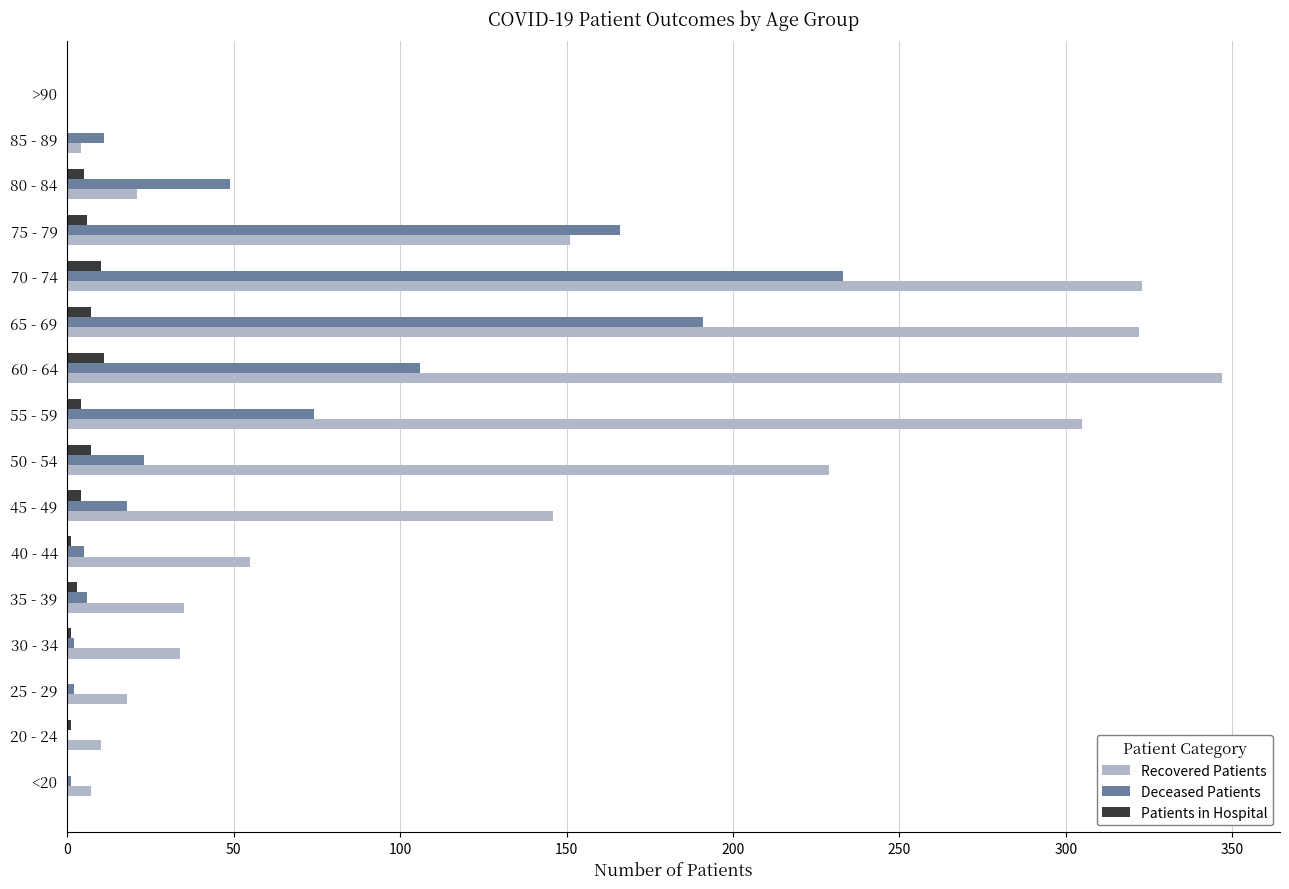

At which label does Recovered Patients reach its peak?

60 - 64